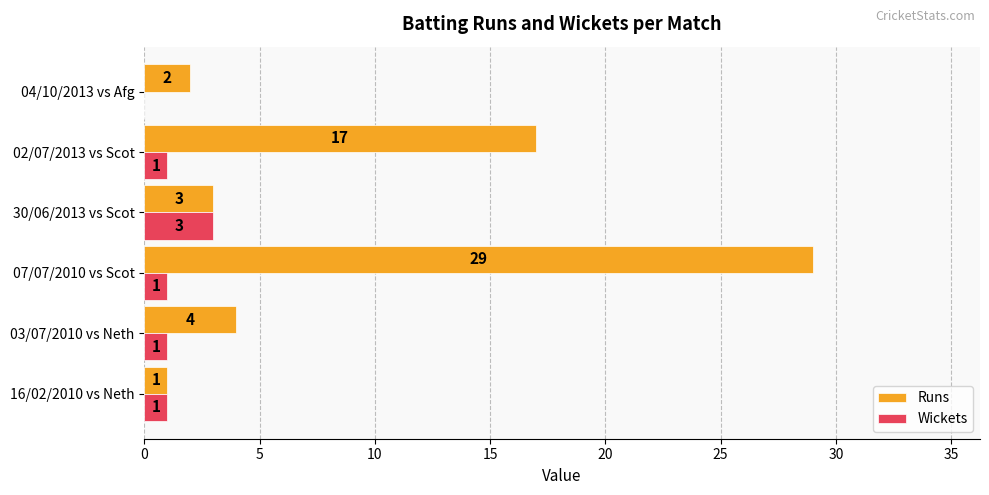

The value of Wickets at 07/07/2010 vs Scot is 1. True or false?

True